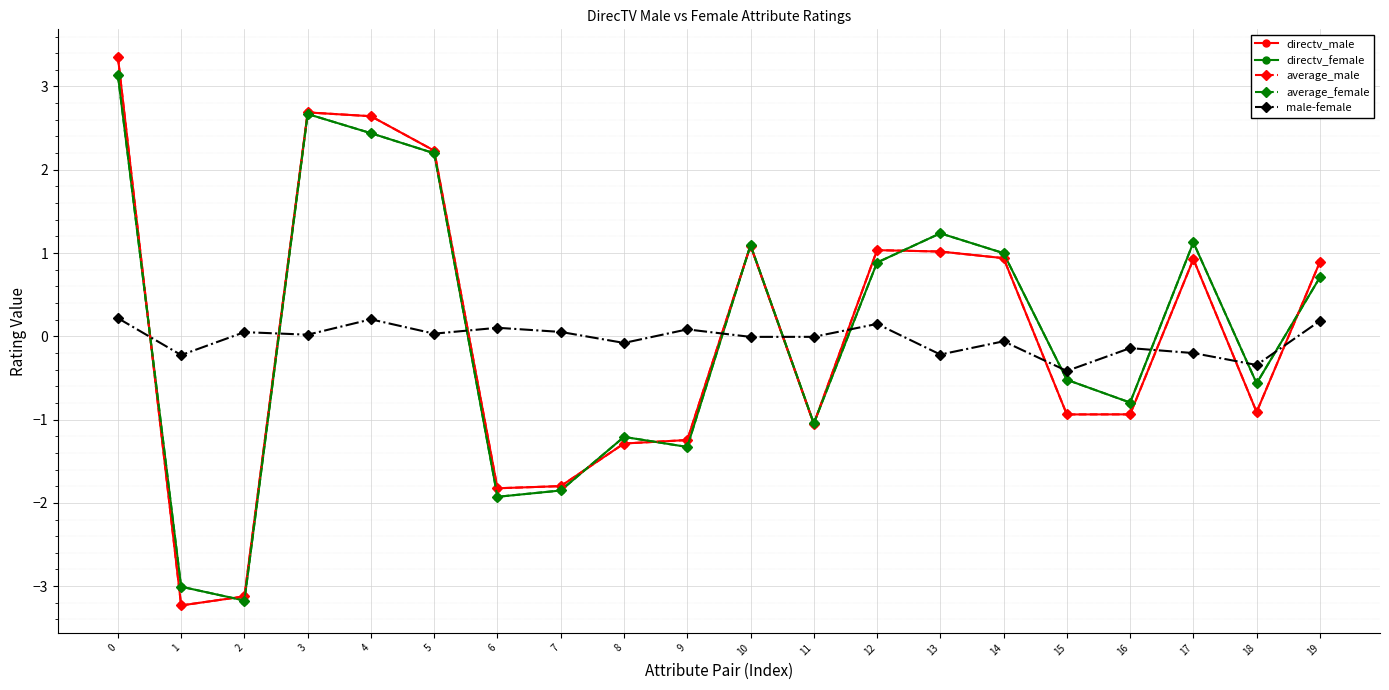

After their last crossing, which series has the higher values: average_female or directv_female?

directv_female